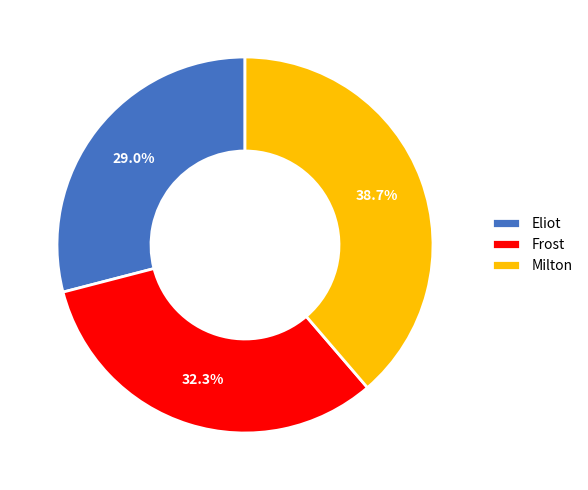

True or false: Eliot accounts for 29% of the total.

True